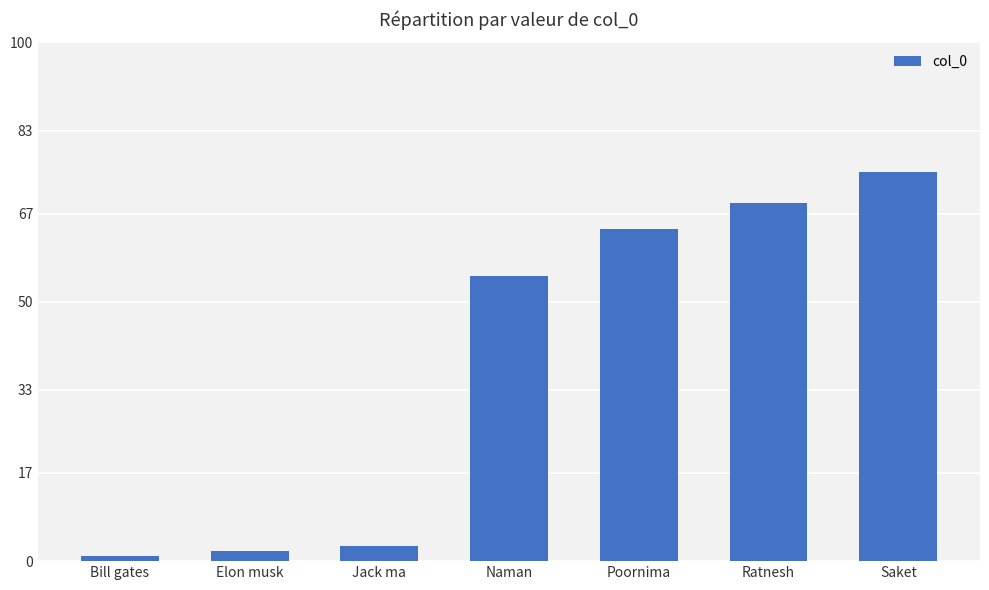

What is the maximum value shown in the chart?

75